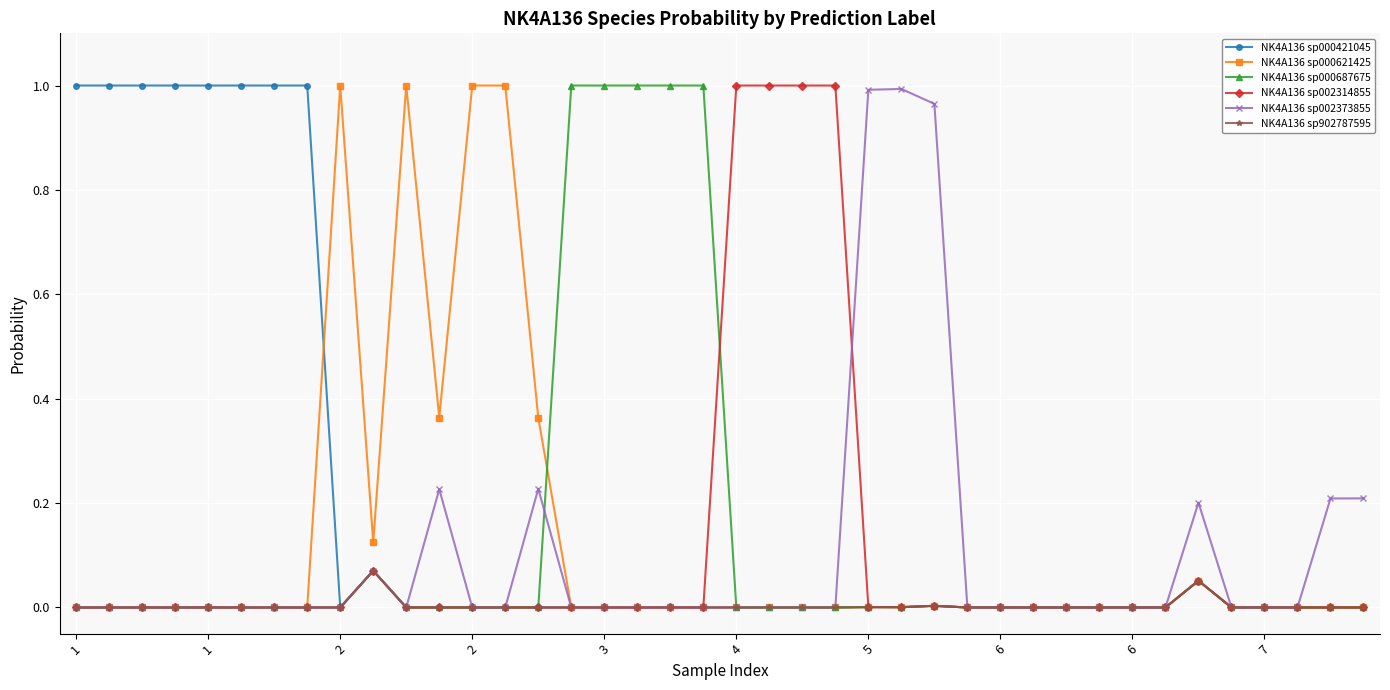

True or false: NK4A136 sp000421045 has more than 1 interior local peaks.

True